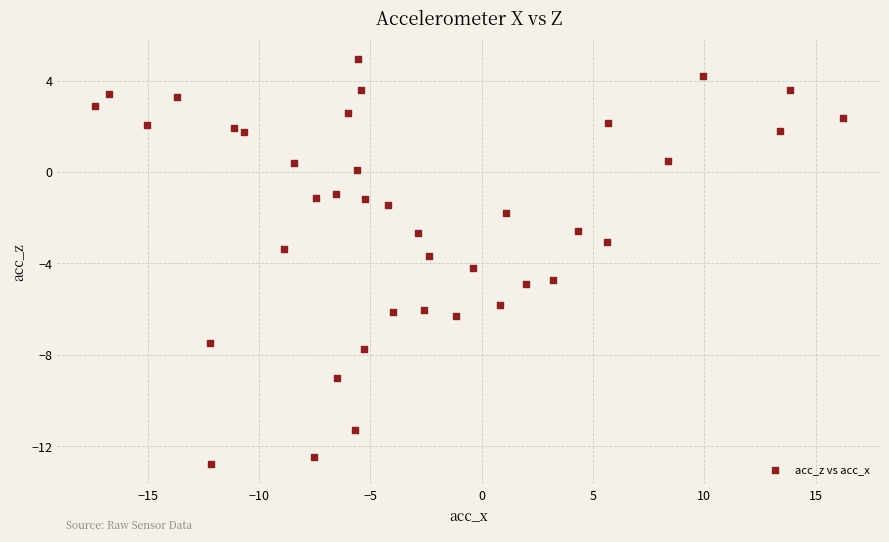

What is the range of Y values (max minus min)?

17.7